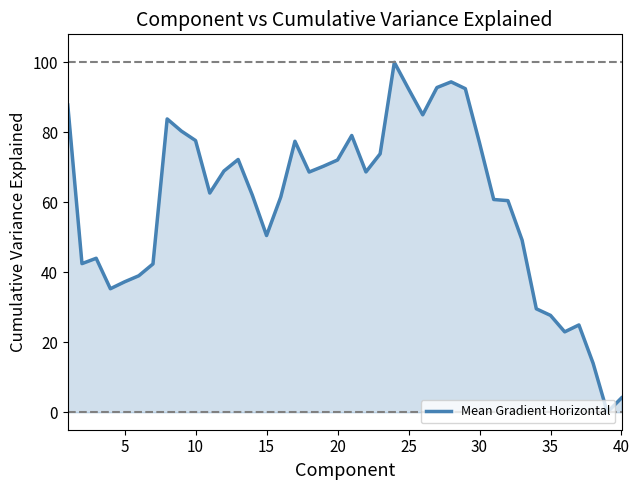

Count the number of data series in this chart.

1